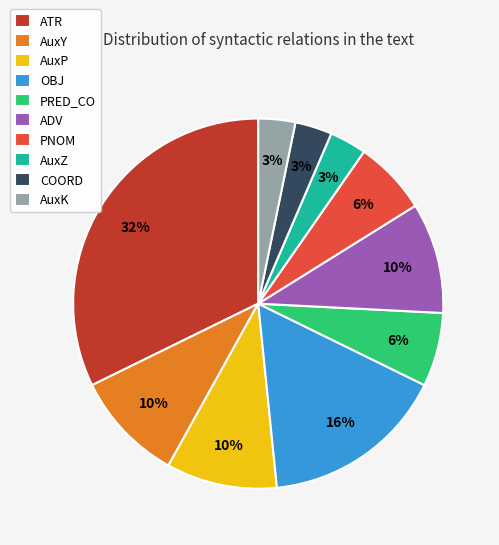

Count the number of slices in the pie.

10